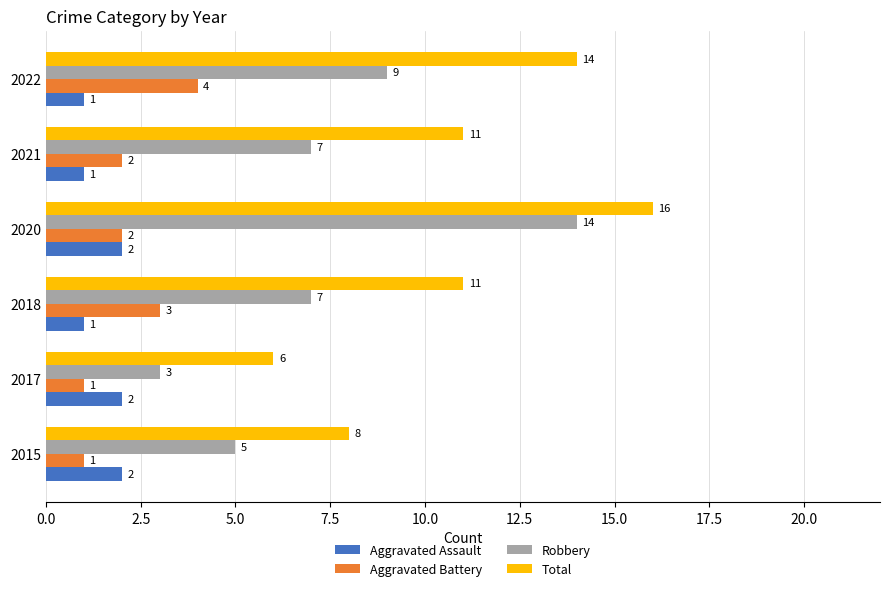

Read the Total value at 2018, to the nearest 10.

10